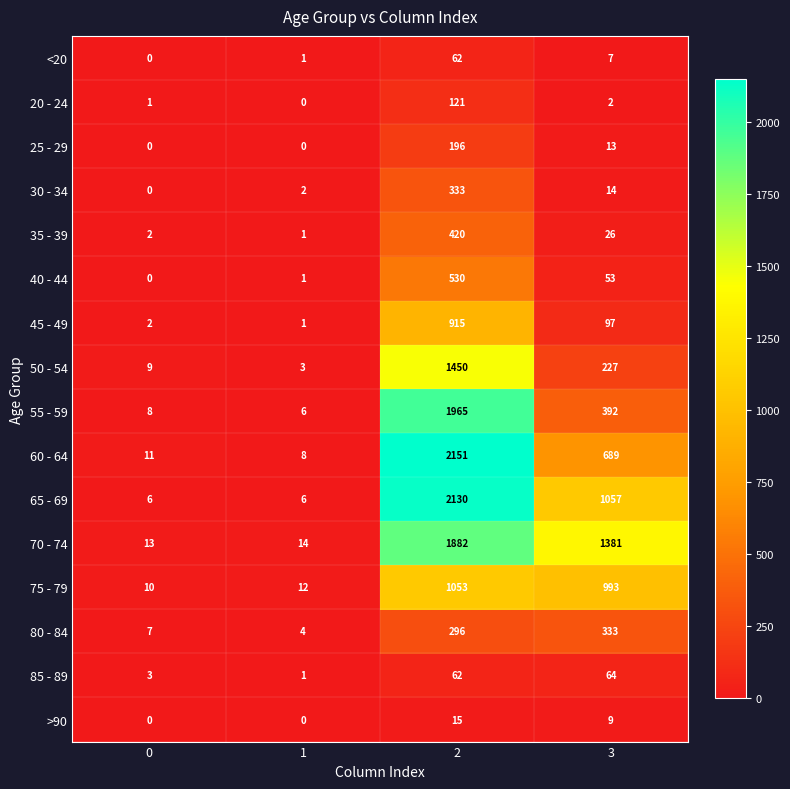

Between 0 and 3, which series saw the biggest shift?

70 - 74